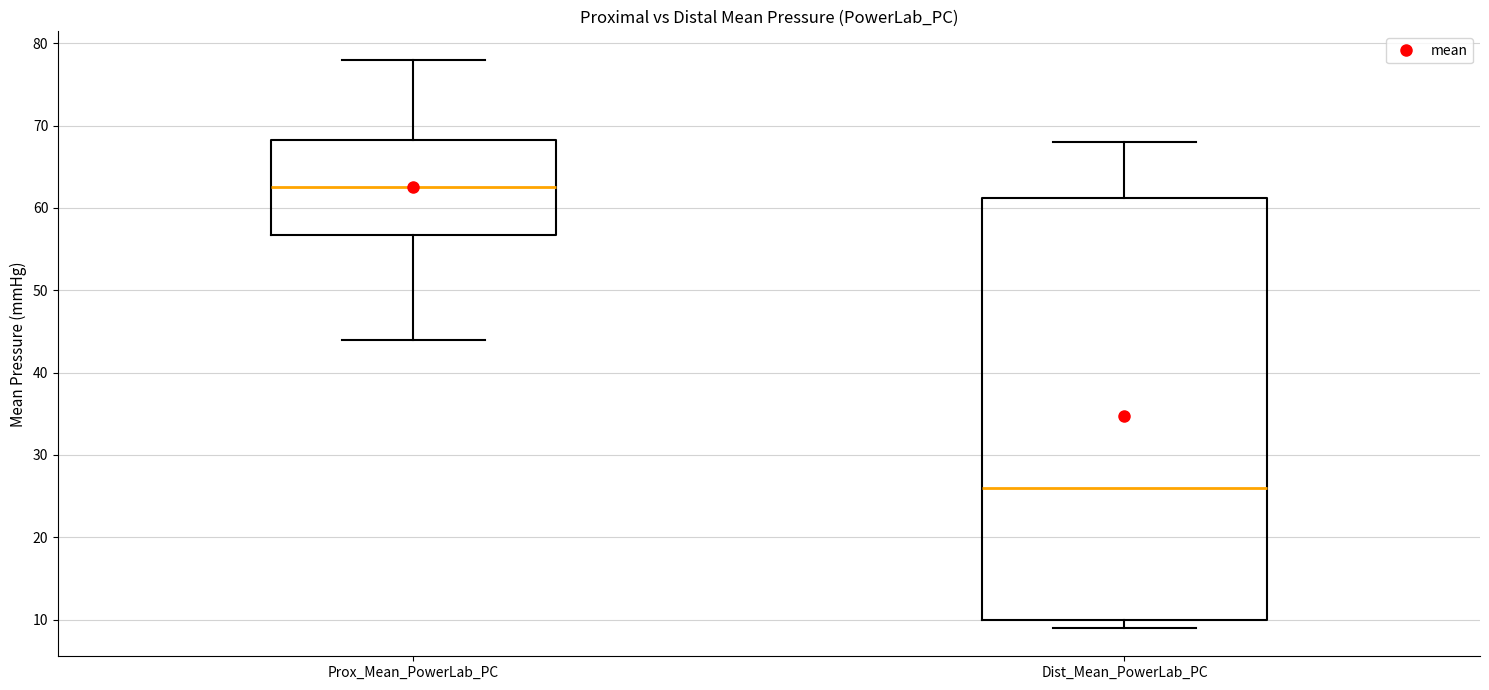

Where does the median line of the box for Dist_Mean_PowerLab_PC sit on the y-axis? The values are not printed on the chart, so give them approximately, as read against the axis.

26